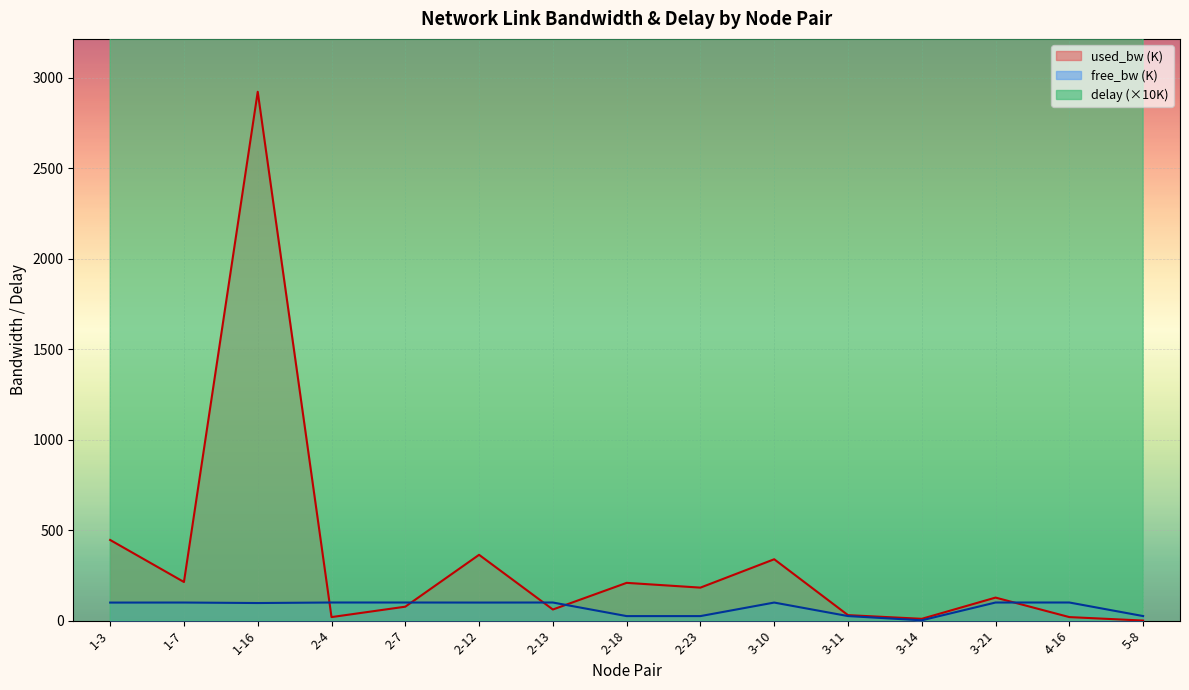

How many values in the used_bw series are below 127?

7